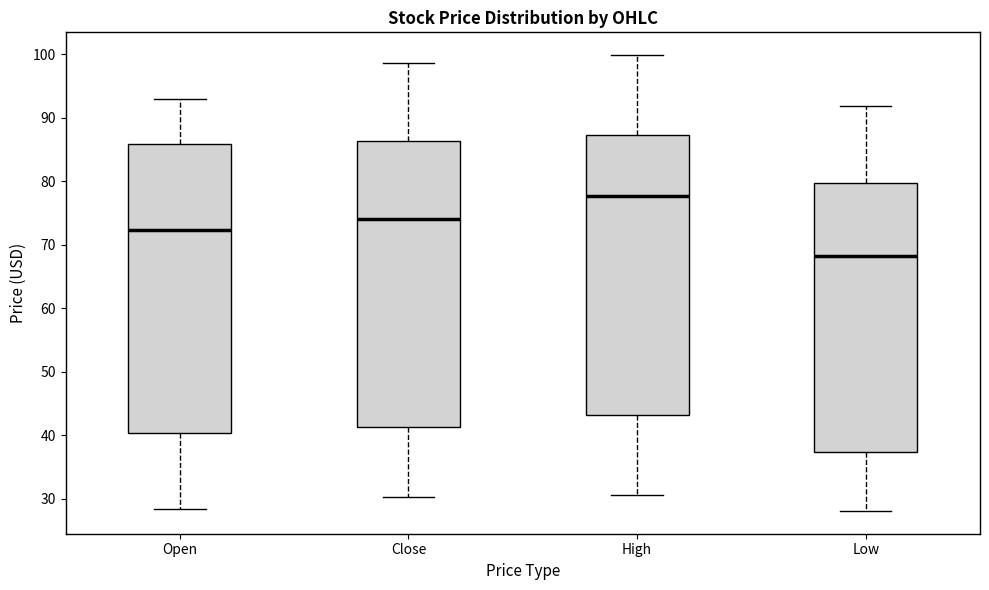

Reading left to right, transcribe this box plot: for each box, give where its median line is, the range the box spans, and where its two whiskers end, as read against the y-axis. The values are not printed on the chart, so give them approximately, as read against the axis.

Open: median 72, box 40 to 86, whiskers 28 to 93
Close: median 74, box 41 to 86, whiskers 30 to 99
High: median 78, box 43 to 87, whiskers 31 to 100
Low: median 68, box 37 to 80, whiskers 28 to 92